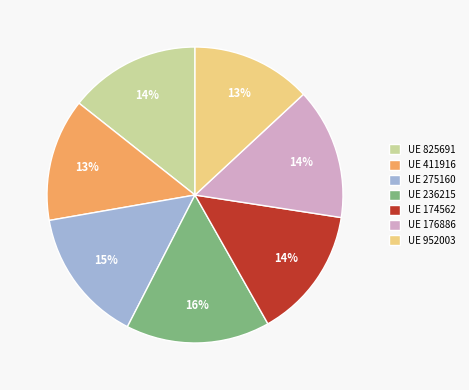

Is it true that UE 275160 is 25% of the pie?

False